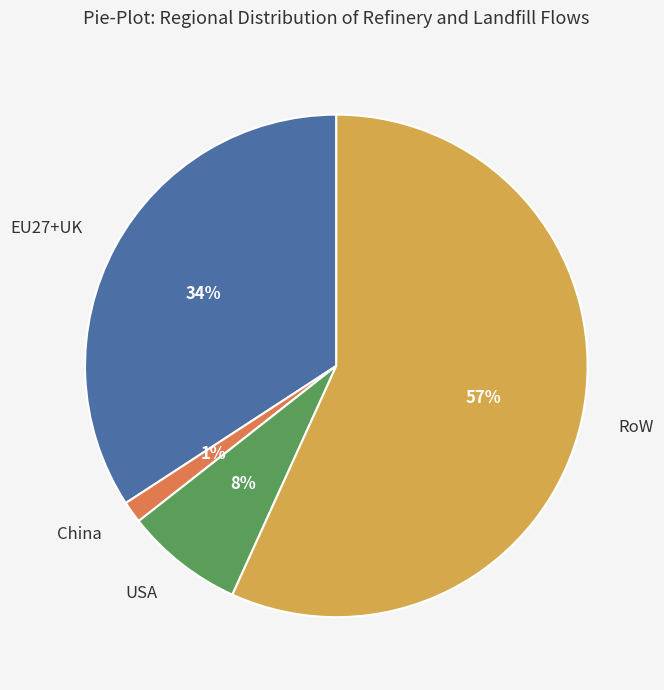

Combined, do RoW and USA account for over 50%?

Yes